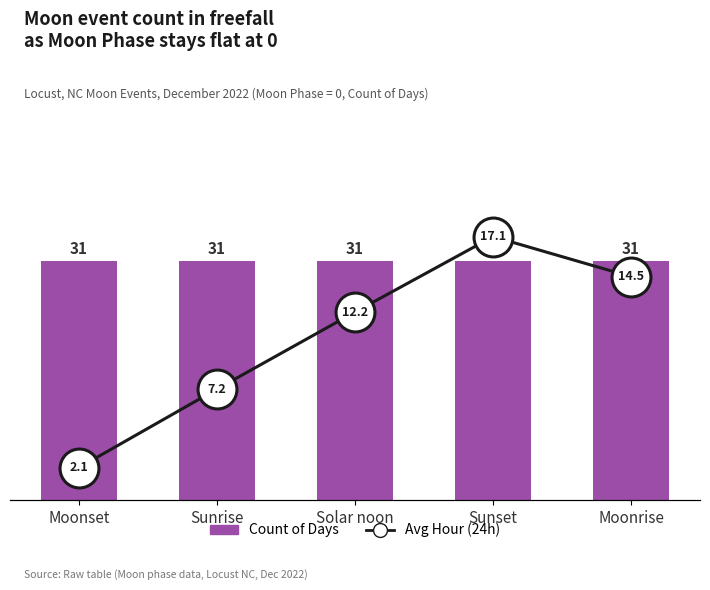

Rank the series at Sunset from lowest to highest value.

Avg Hour (24h), Count of Days